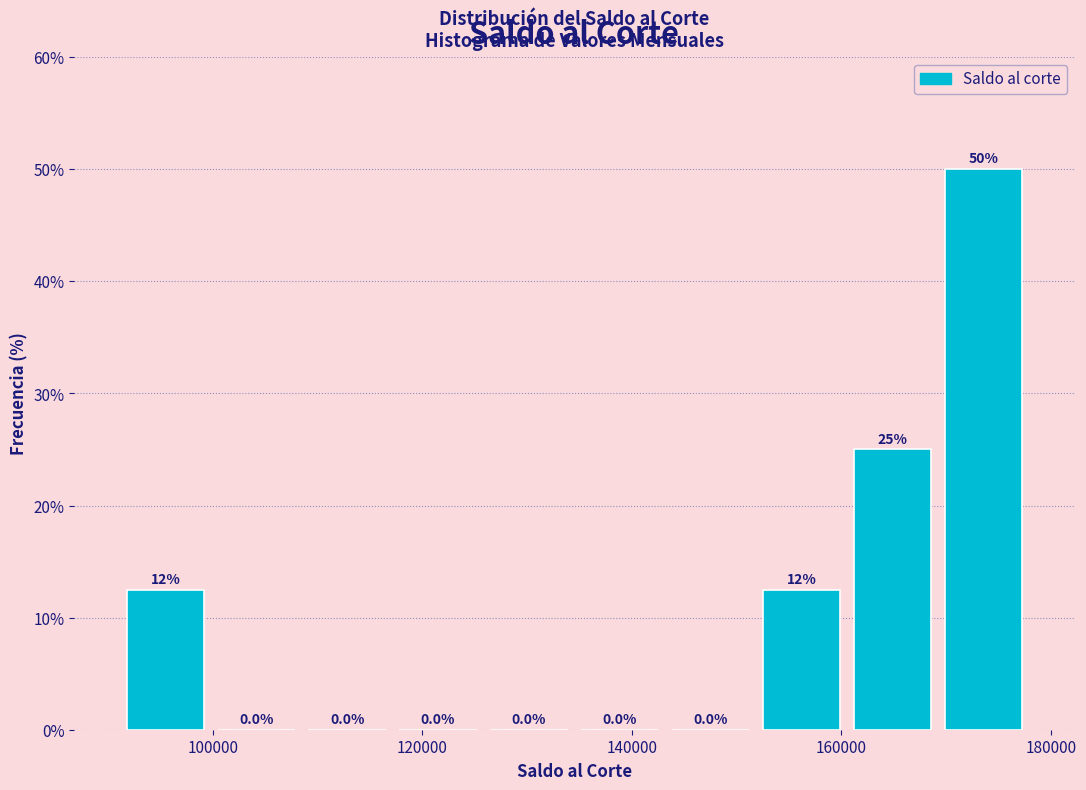

Over which range of the x-axis is the bar tallest?

170000 to 178000